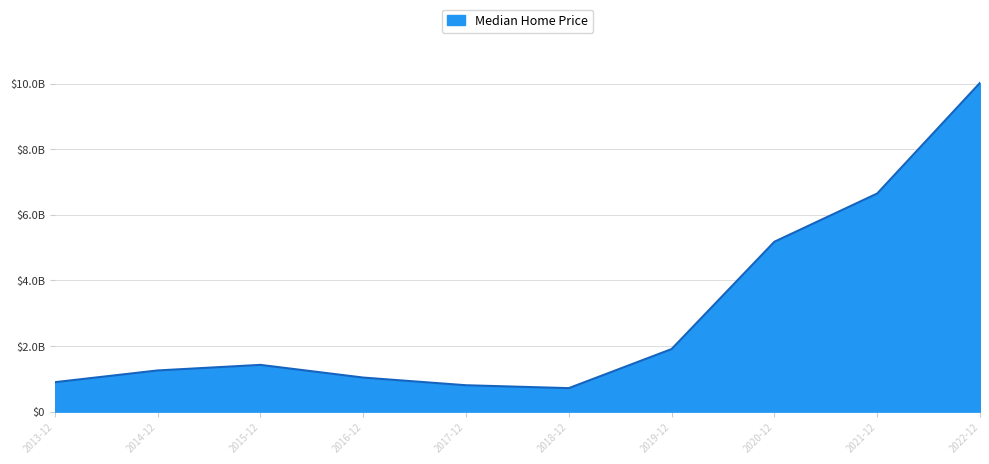

At which label is the value closest to 5370190821?

2020-12